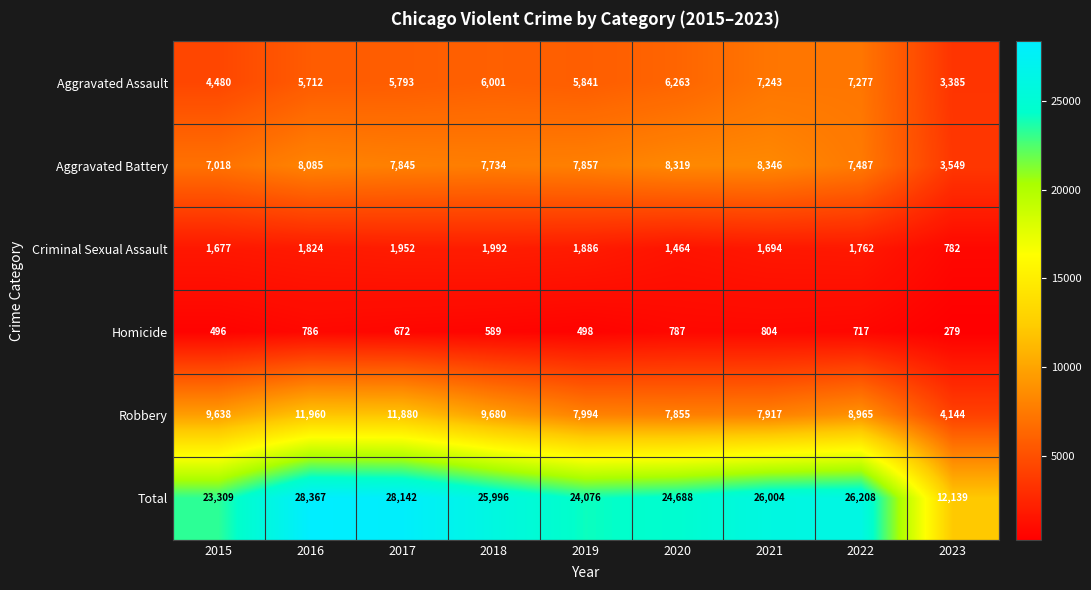

At which label does Criminal Sexual Assault first exceed 1762?

2016